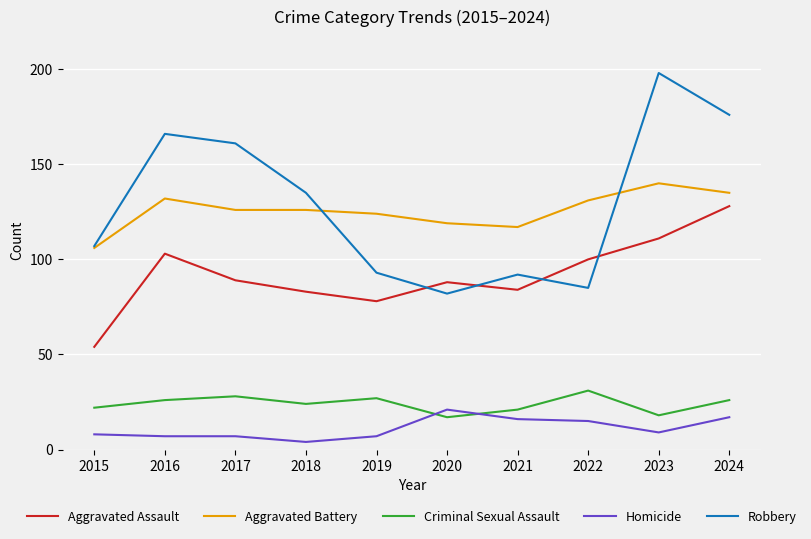

How many values in the Robbery series are below 135?

5